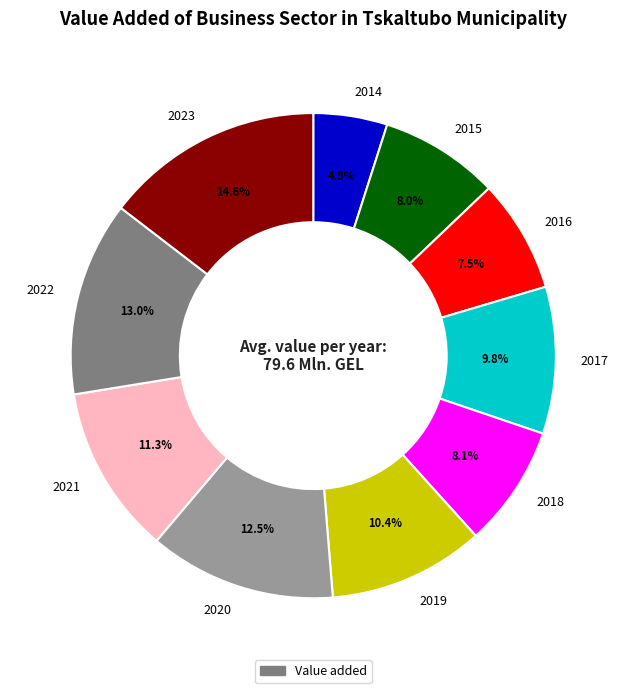

Approximately how many times larger is the value at 2022 compared to 2015?

1.6